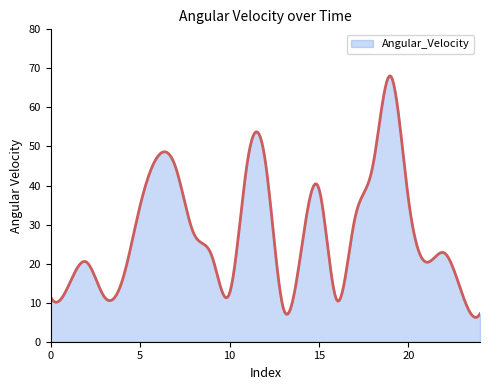

What is the smallest value displayed?

6.2